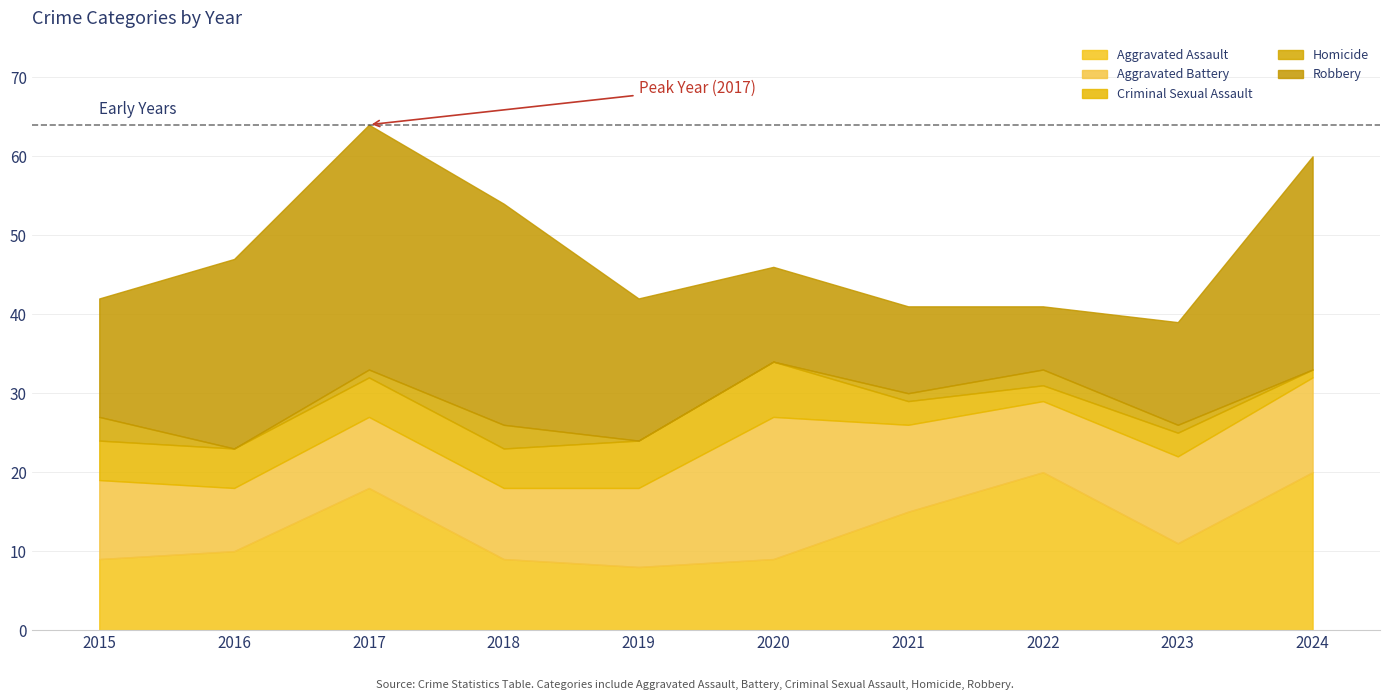

At which category is the sum across all series the highest?

2017